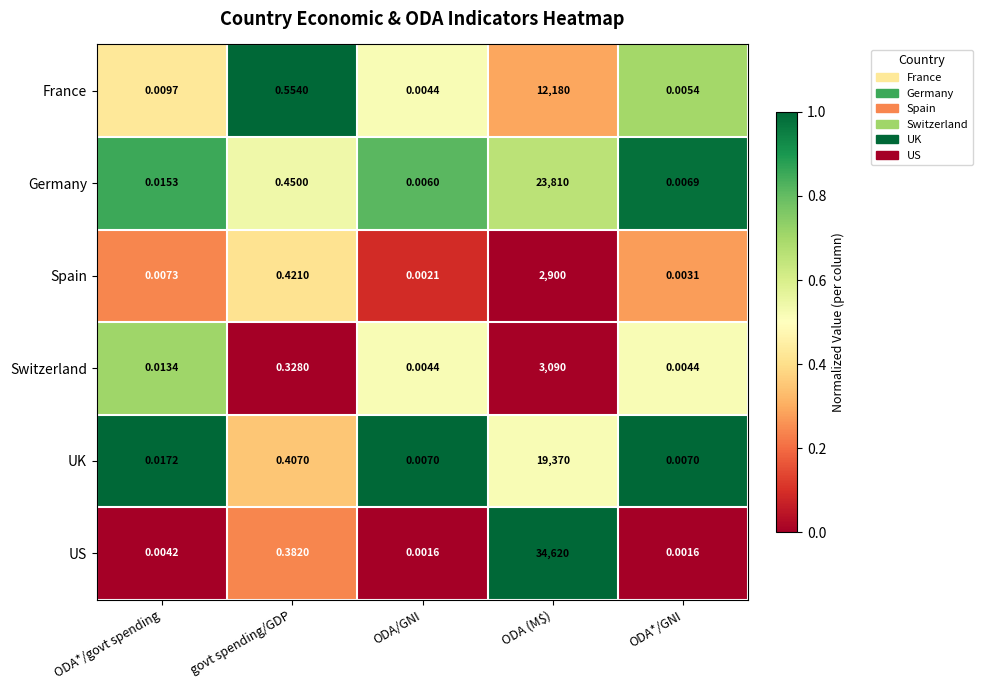

Rank the series at ODA (M$) from lowest to highest value.

Spain, Switzerland, France, UK, Germany, US